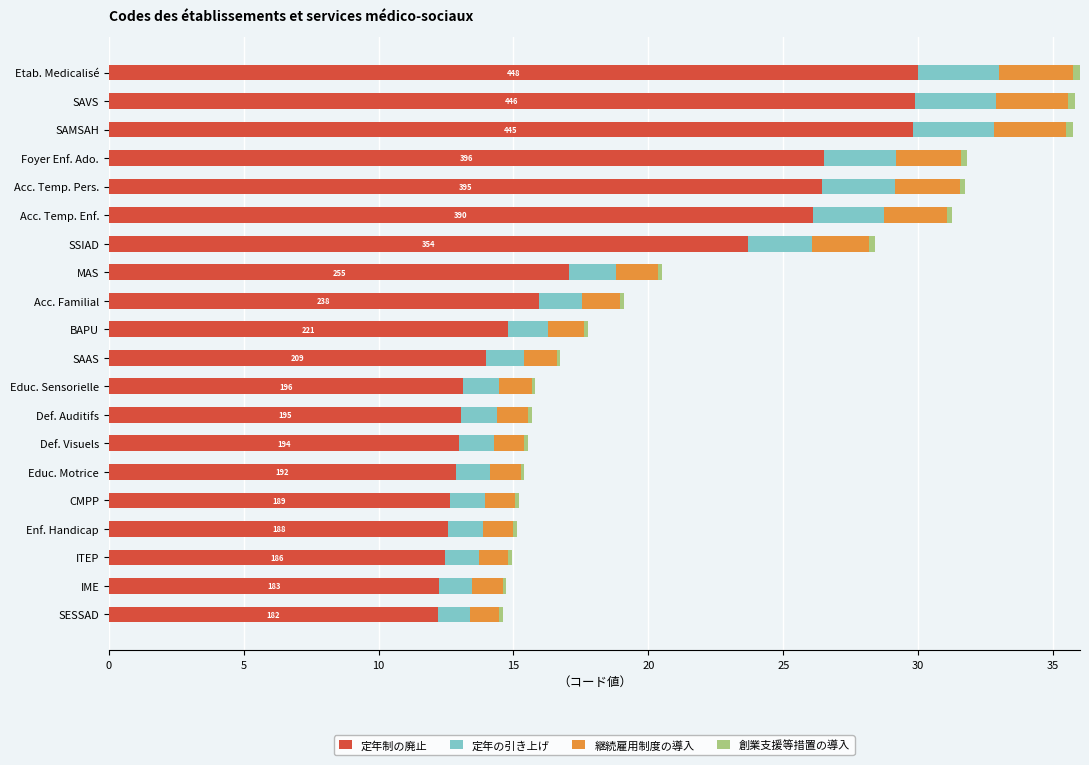

What is the lowest value of the 定年制の廃止 series?

12.2